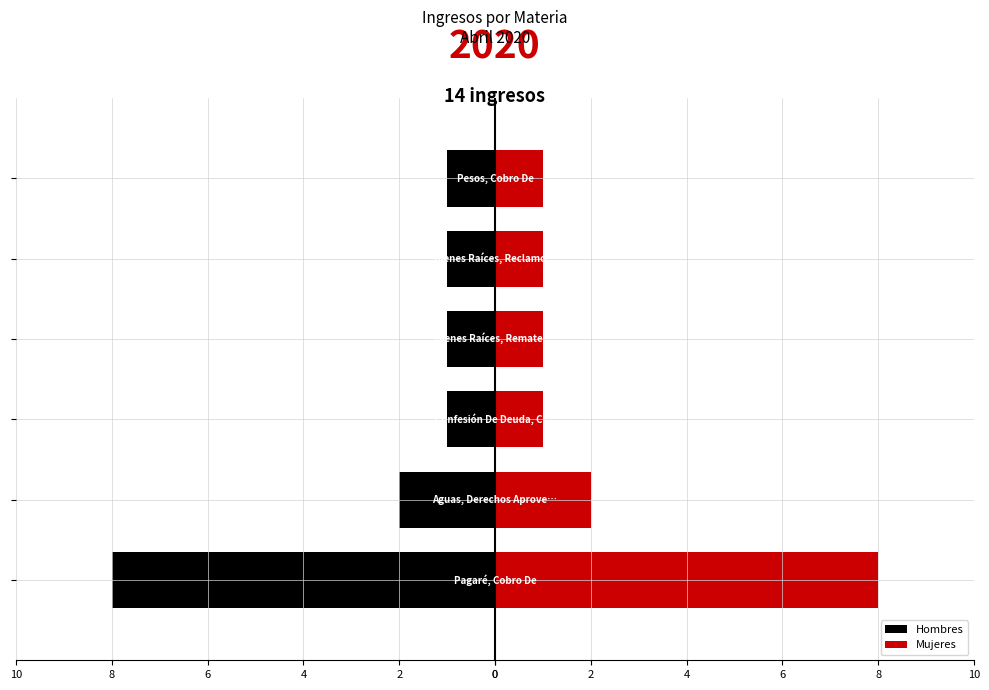

What is the average value of the Hombres series?

-2